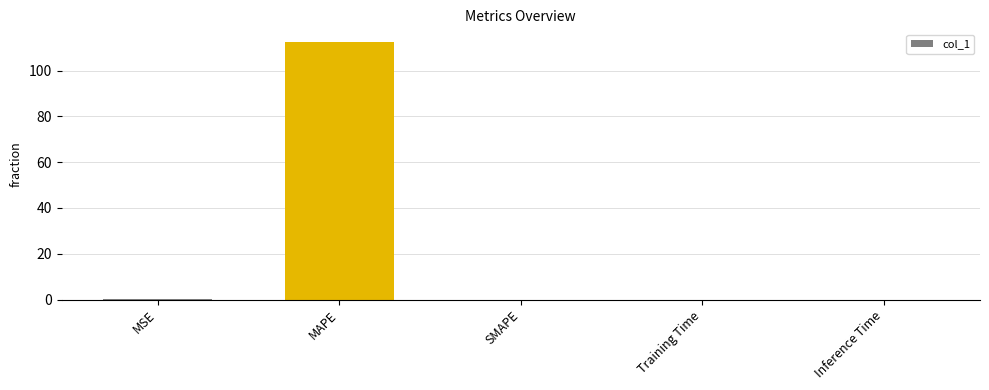

Are the bars horizontal?

No